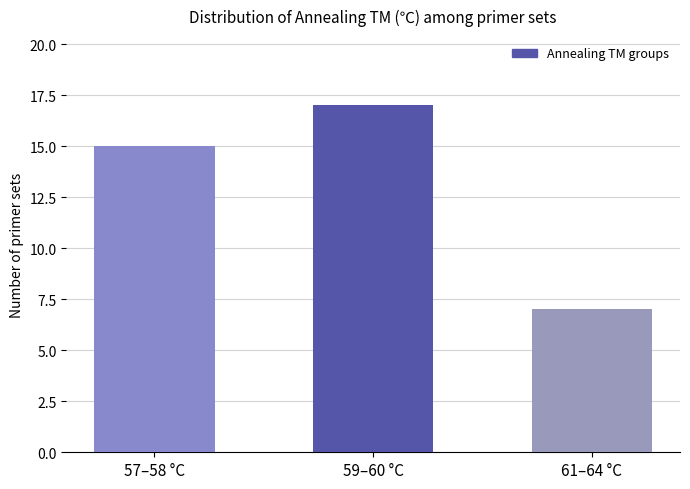

Reading right to left, transcribe all the data shown in this chart.

7	17	15